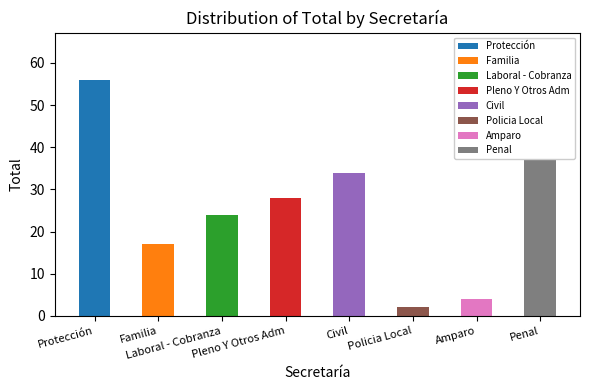

List the labels in order of value, largest first.

Protección, Penal, Civil, Pleno Y Otros Adm, Laboral - Cobranza, Familia, Amparo, Policia Local